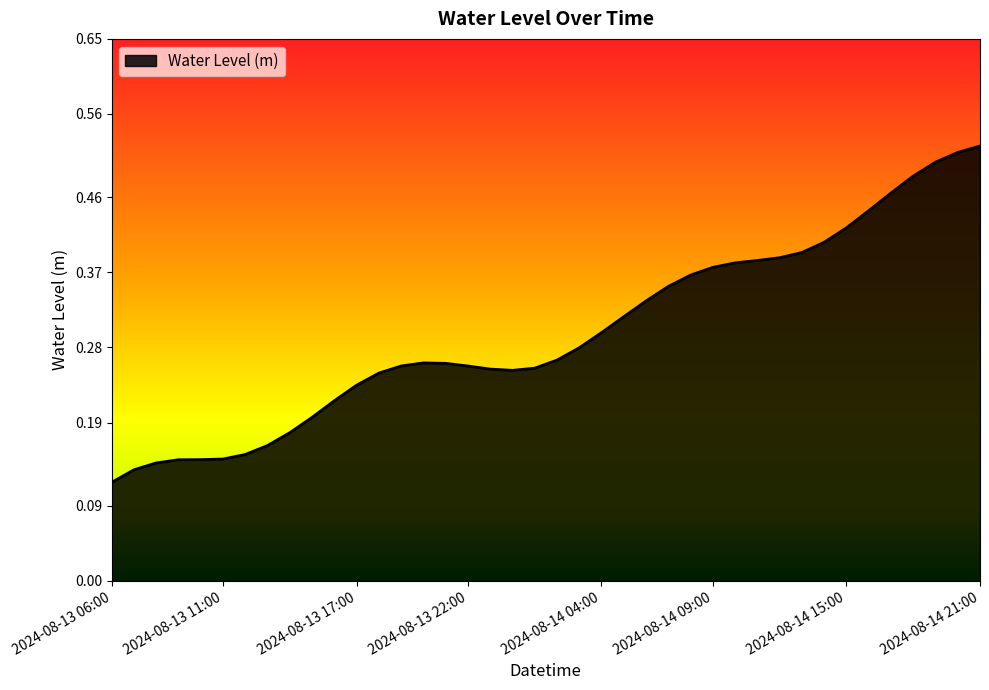

How many interior local peaks (higher than both neighbors) does the data have?

1